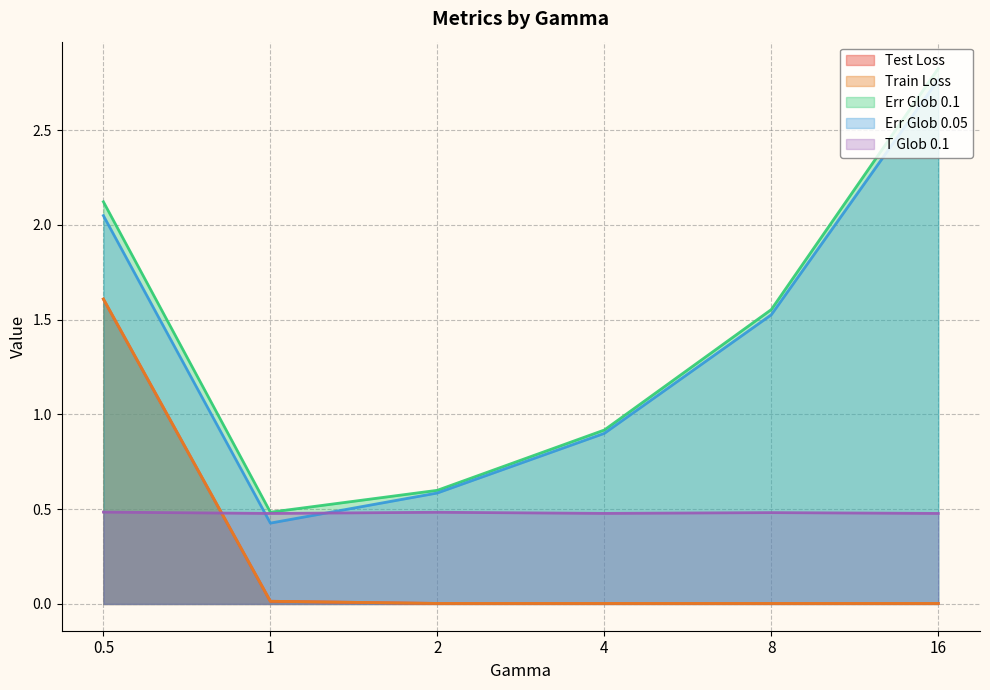

Where does the Err Glob 0.1 series first go above 1?

0.5